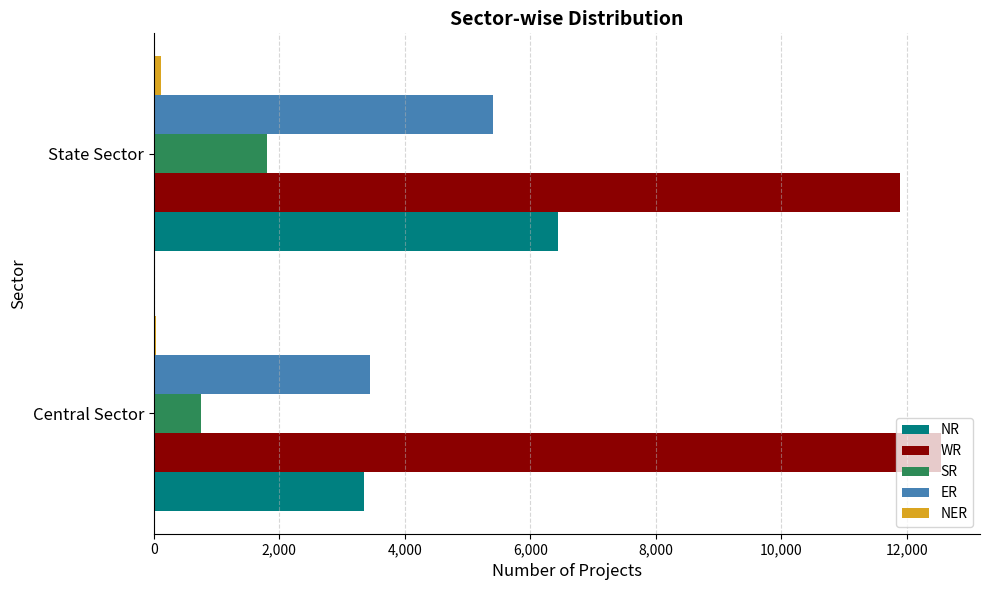

The SR series shows 3139 at State Sector. True or false?

False